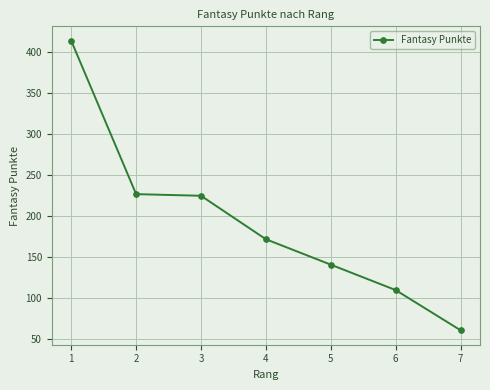

True or false: the data has more than 1 interior local peaks.

False